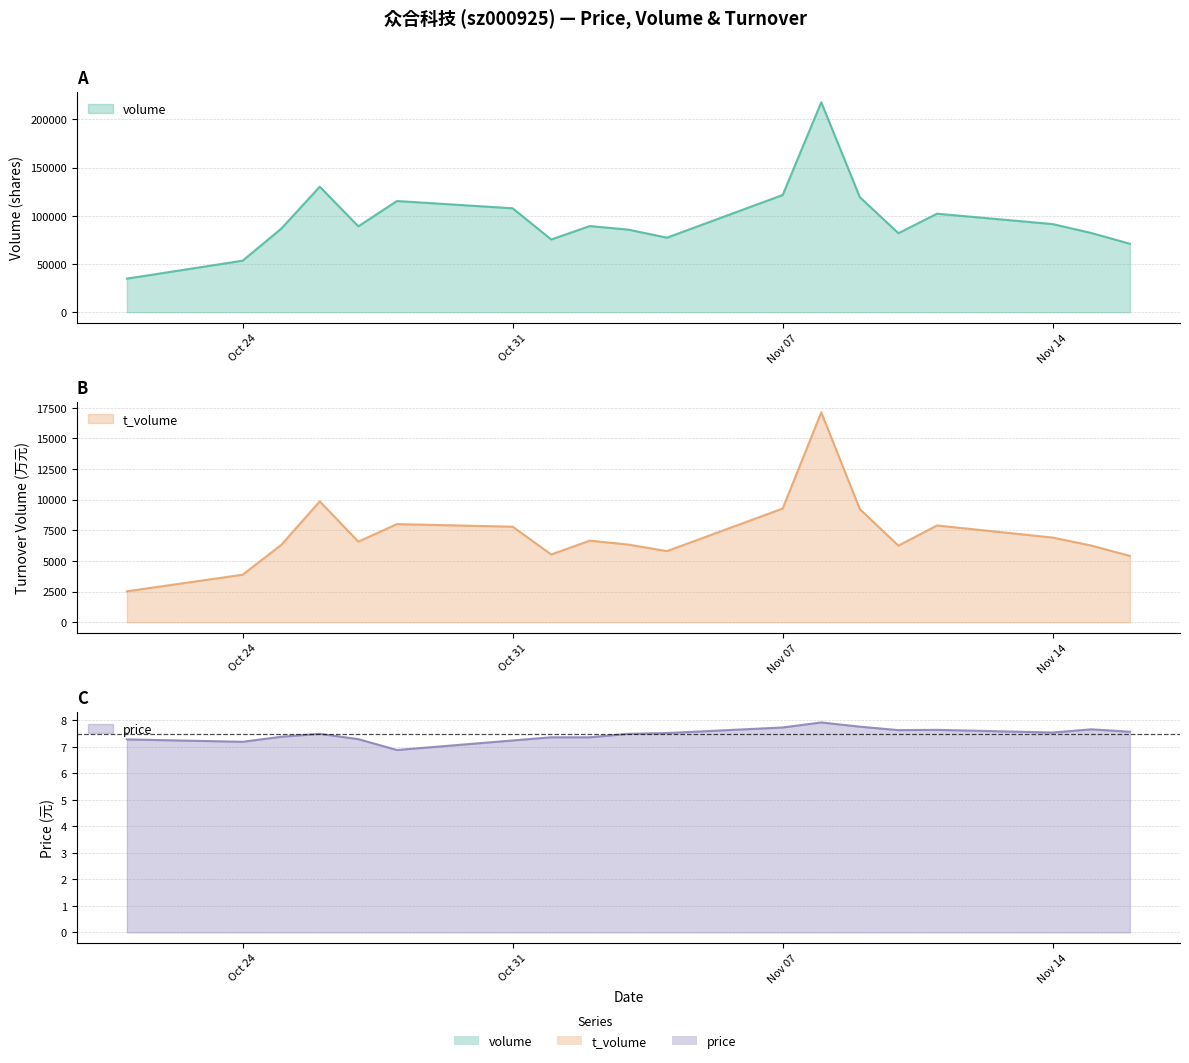

Rank the series by their maximum value, from highest to lowest.

volume, t_volume, price